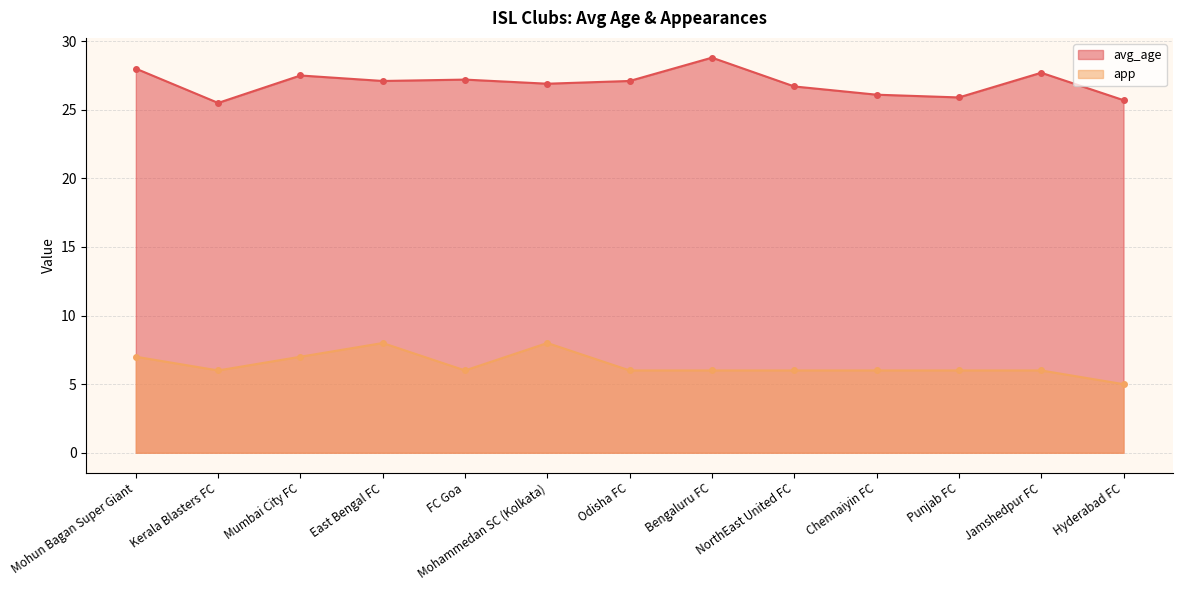

Which series changed the most between NorthEast United FC and Chennaiyin FC?

avg_age